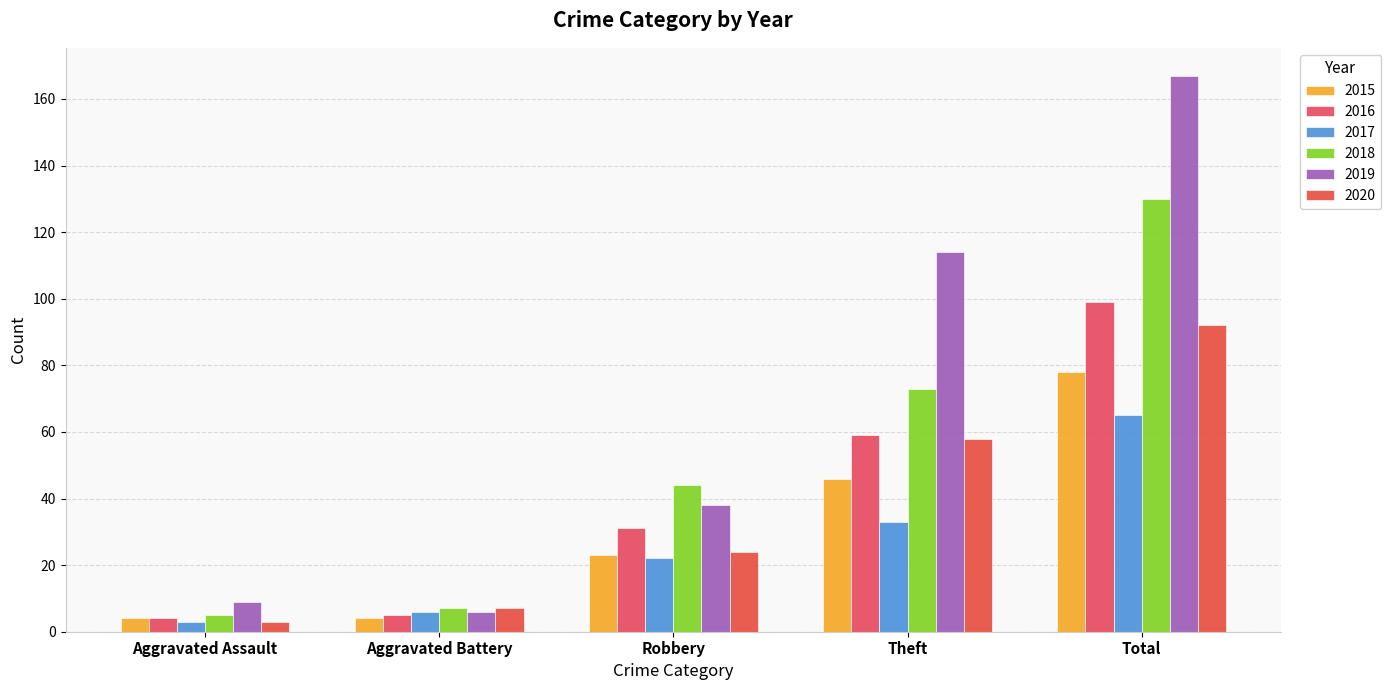

Are the bars horizontal?

No